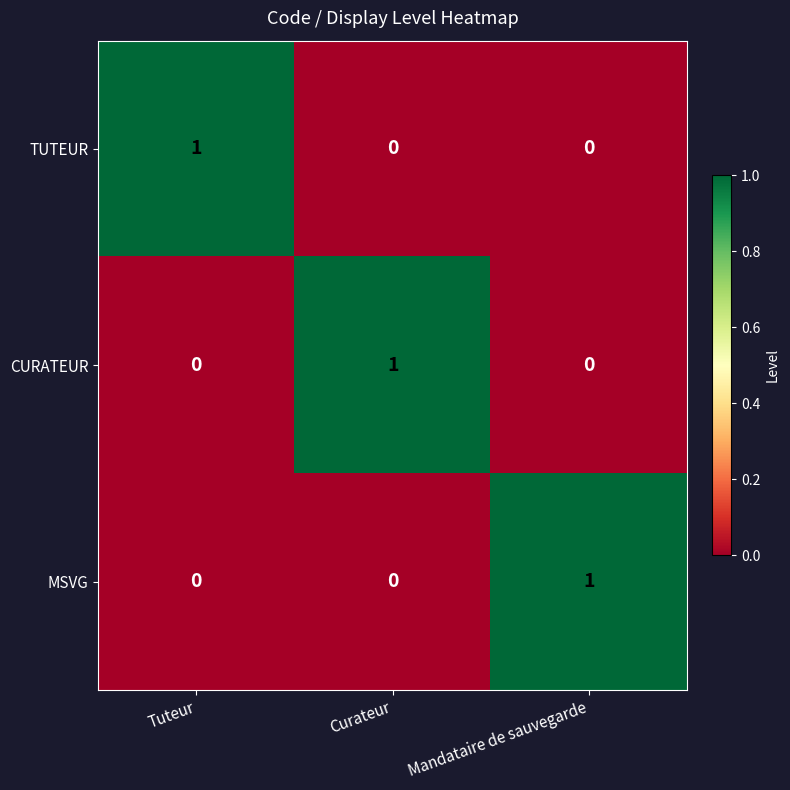

Reading left to right, transcribe all the data shown in this chart.

TUTEUR: 1	0	0
CURATEUR: 0	1	0
MSVG: 0	0	1